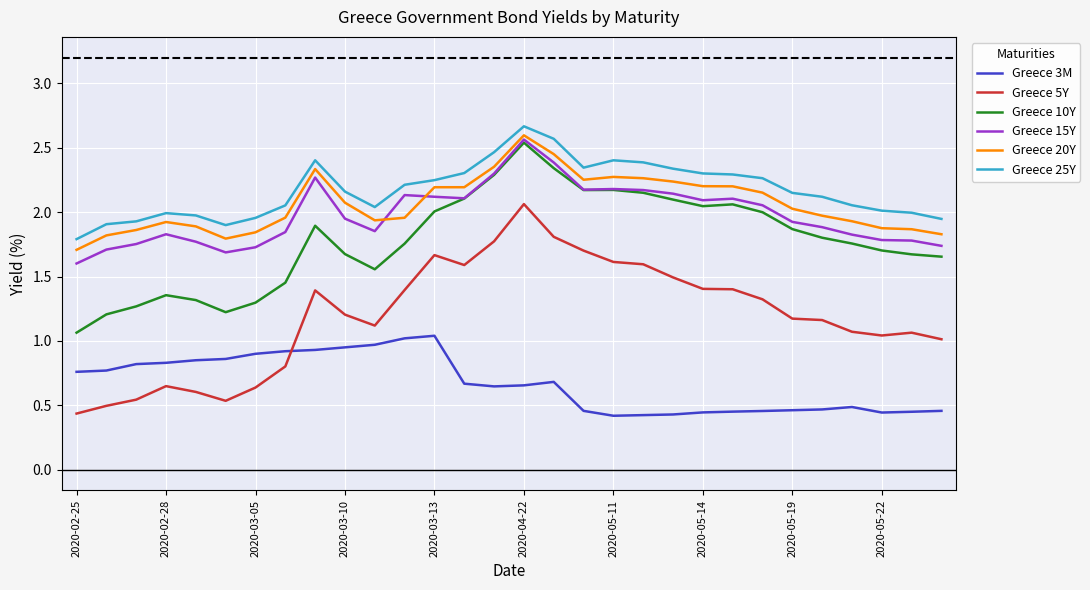

True or false: Greece 10Y and Greece 25Y cross at least once.

False